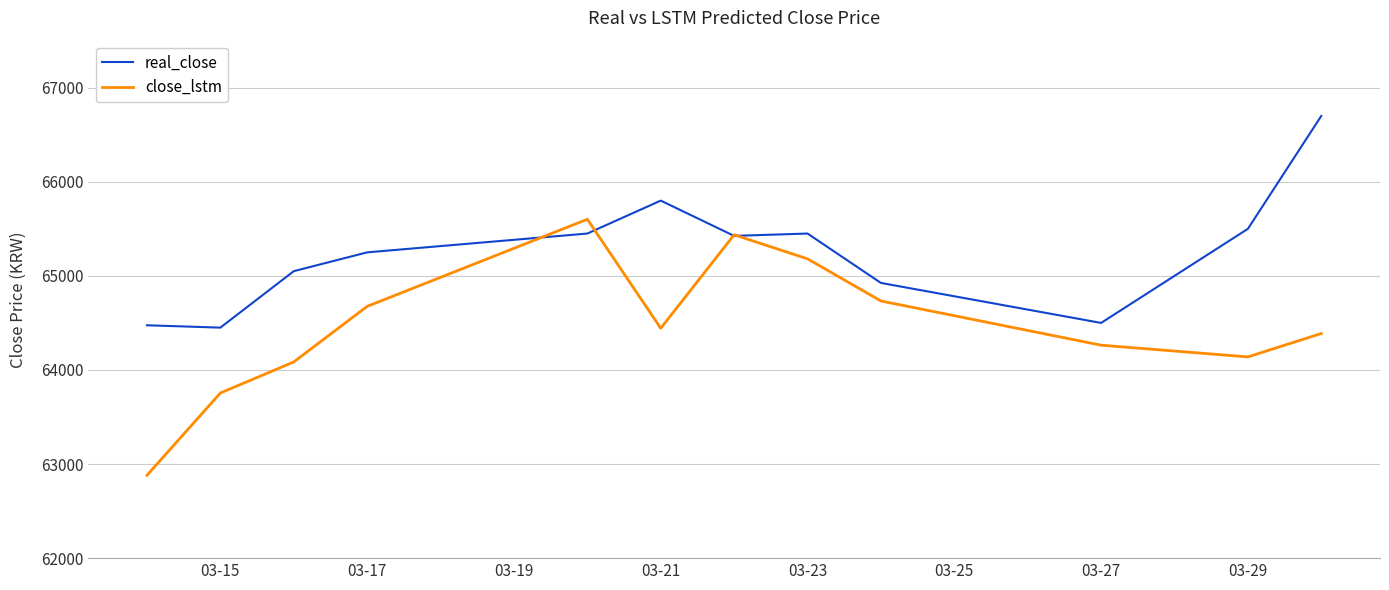

How many lines are shown in the chart?

2